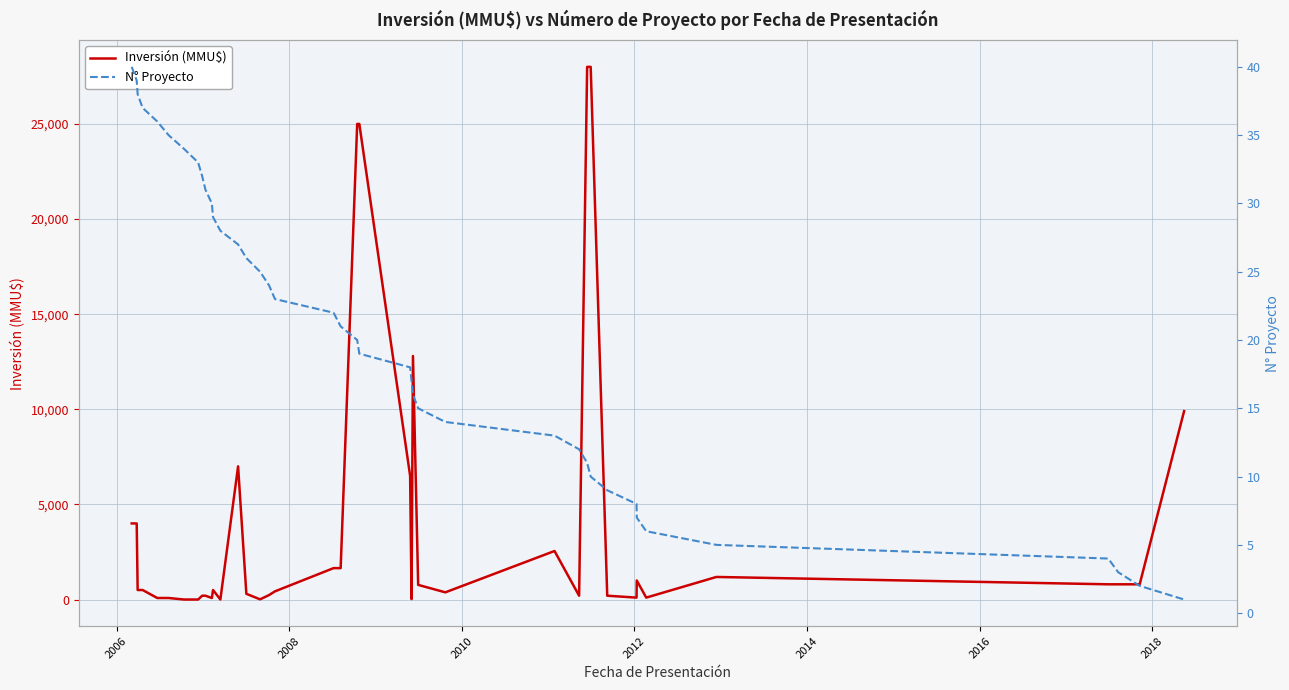

What is the value of the Inversión (MMU$) point at the 20th from the left?

1650